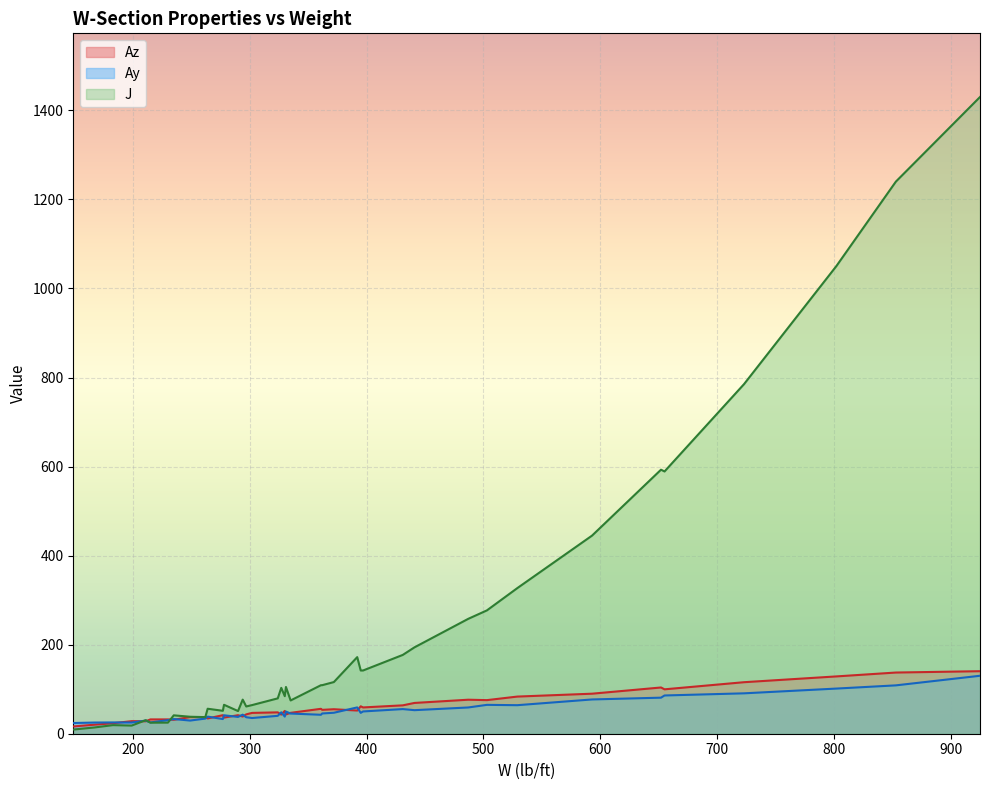

Which category has the highest value across all series?

925